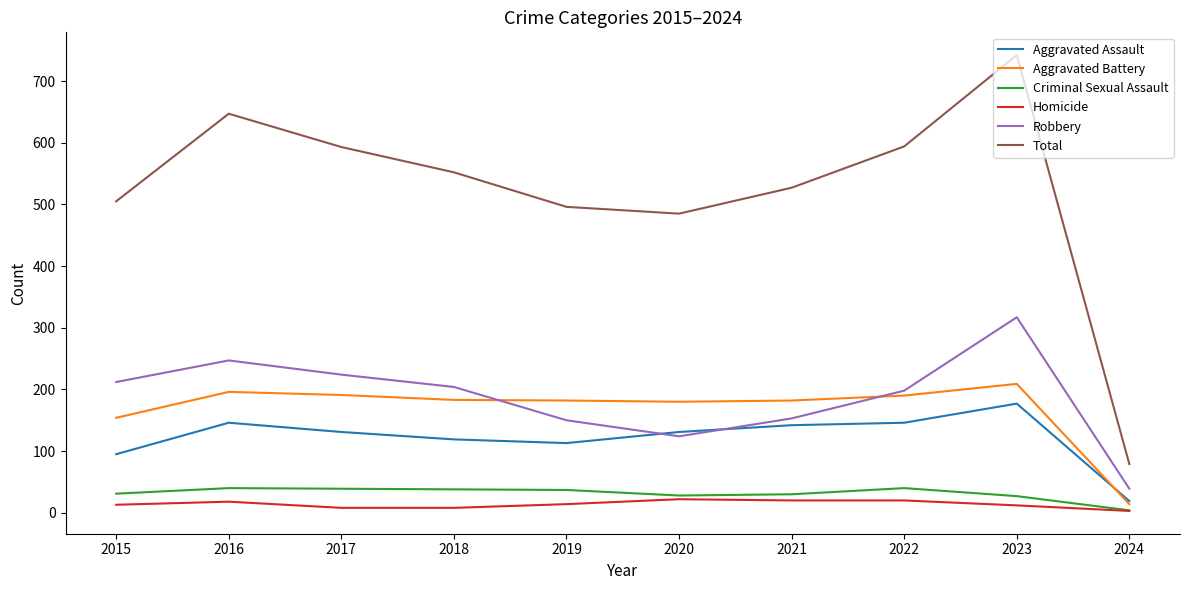

What is the difference between the maximum and second lowest values in the Robbery series?

193